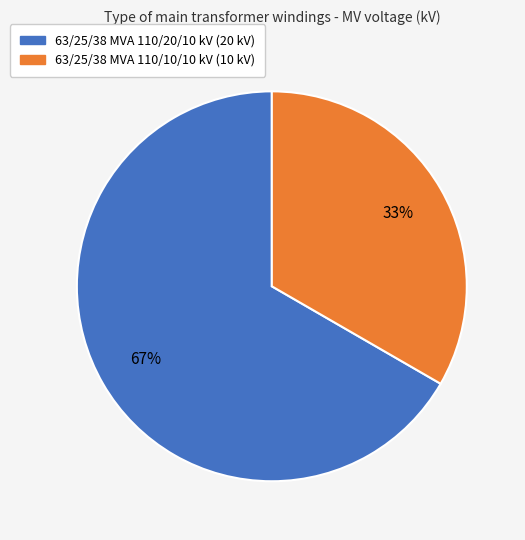

Rank the categories by value from lowest to highest.

63/25/38 MVA 110/10/10 kV, 63/25/38 MVA 110/20/10 kV